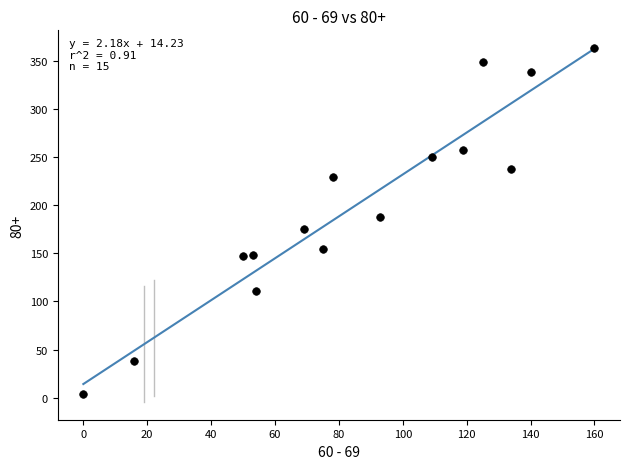

What is the range of Y values (max minus min)?

359